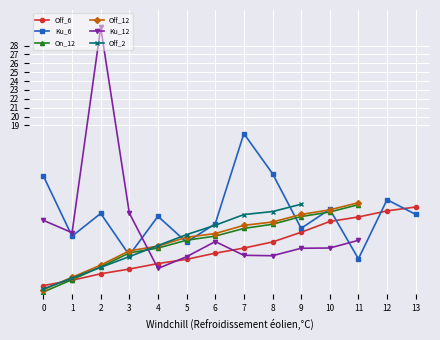

Between which two adjacent categories do Ku_12 and Off_12 first intersect?

3 and 4